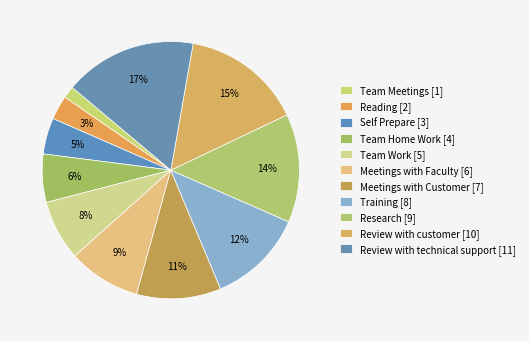

Is there any slice that represents more than half of the pie?

No